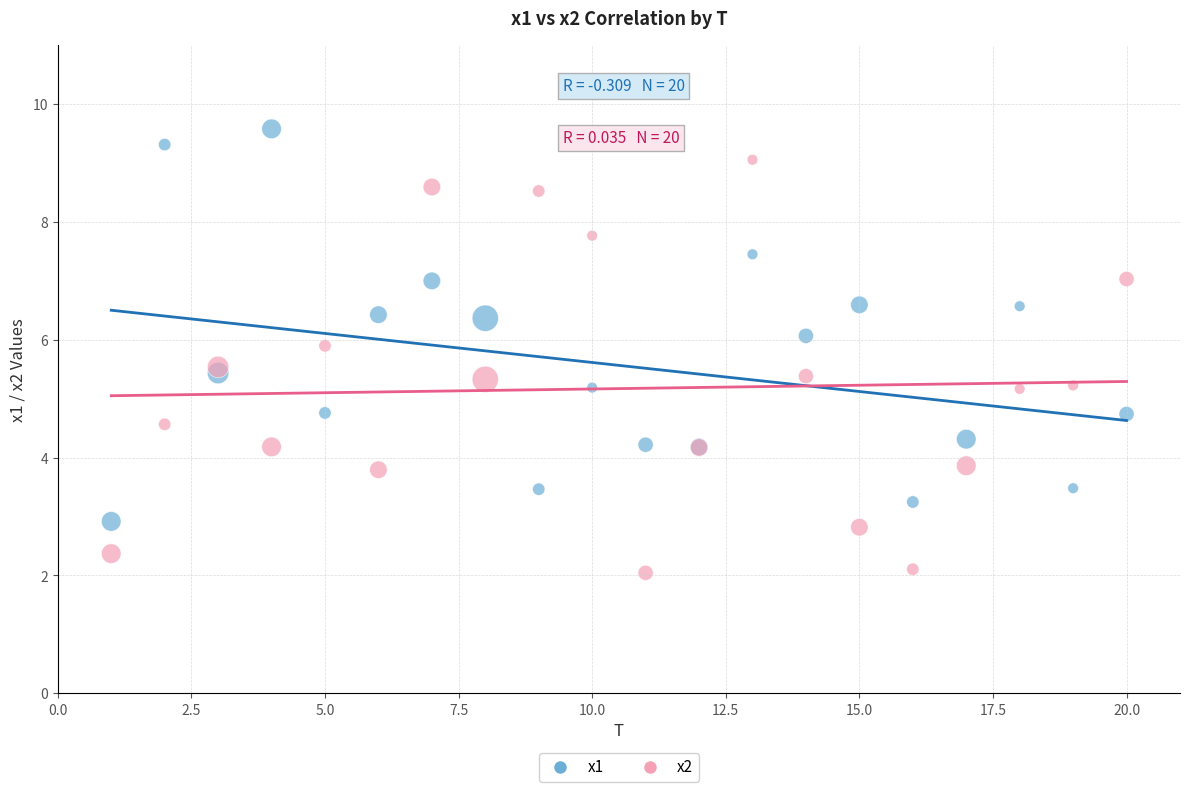

Which series contains the lowest Y value?

x2